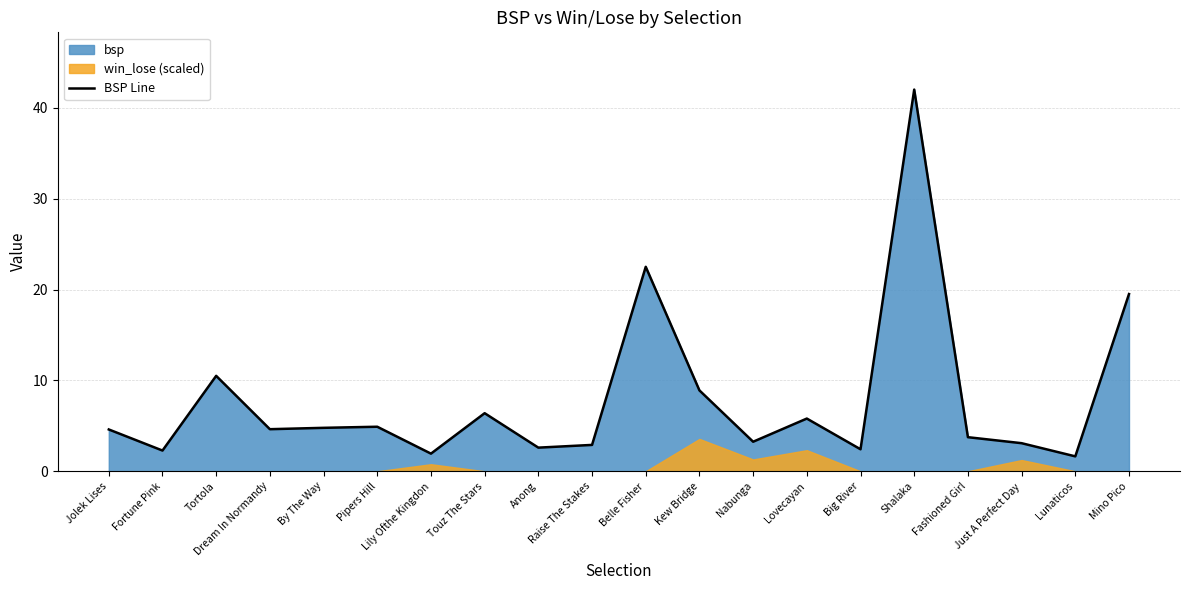

Where is the data nearest to the value 21?

Belle Fisher